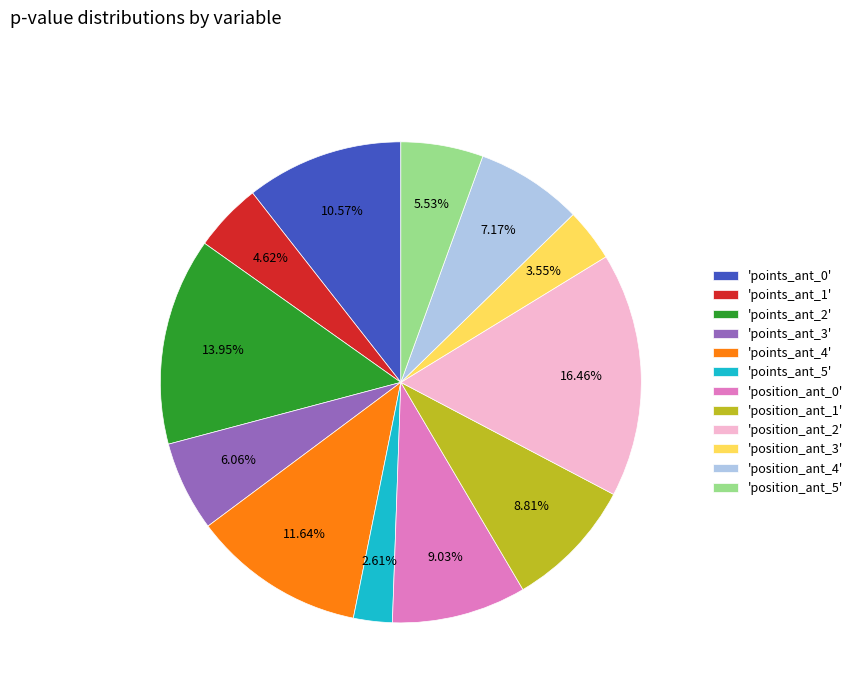

Is the sum of 'points_ant_3' and 'position_ant_4' greater than half?

No